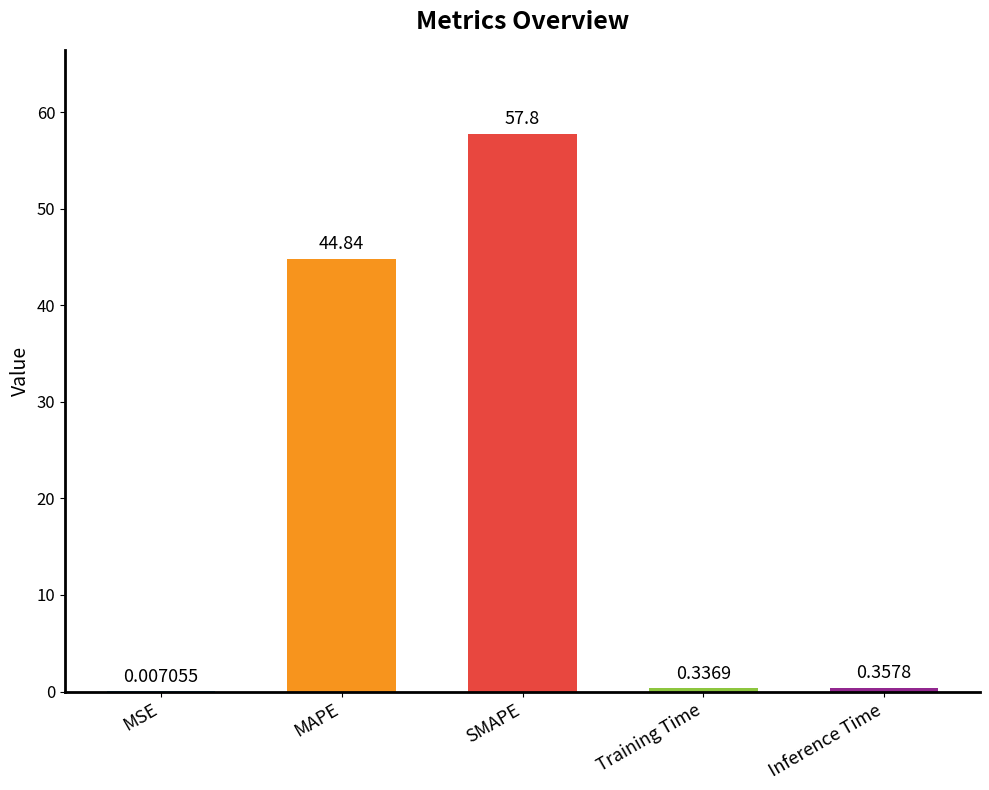

What is the sum of the values at Training Time and Inference Time?

0.7